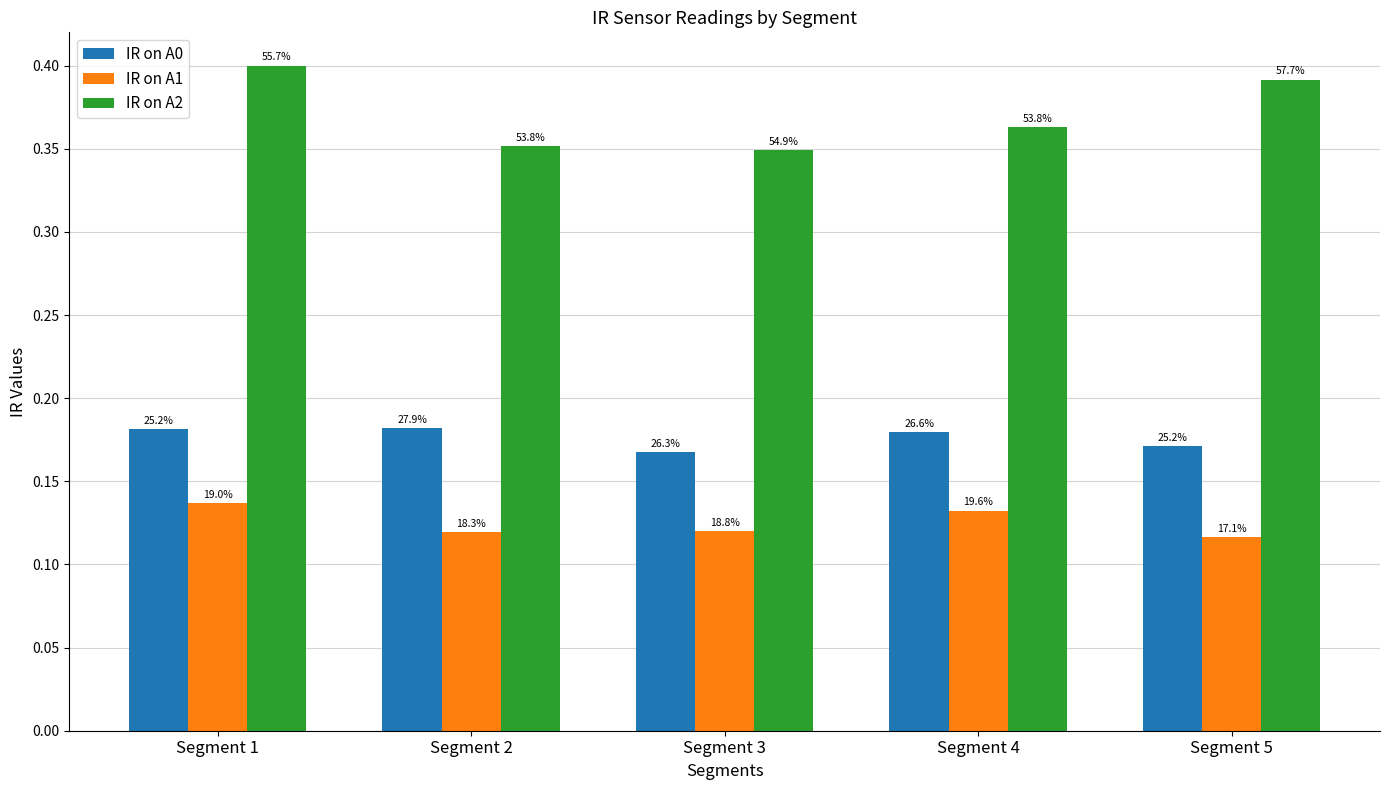

Does the chart contain stacked bars?

No